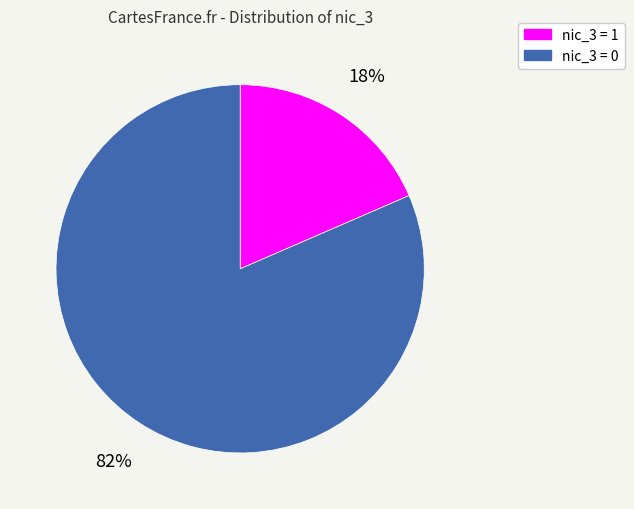

Rank the categories by value from highest to lowest.

nic_3 = 0, nic_3 = 1